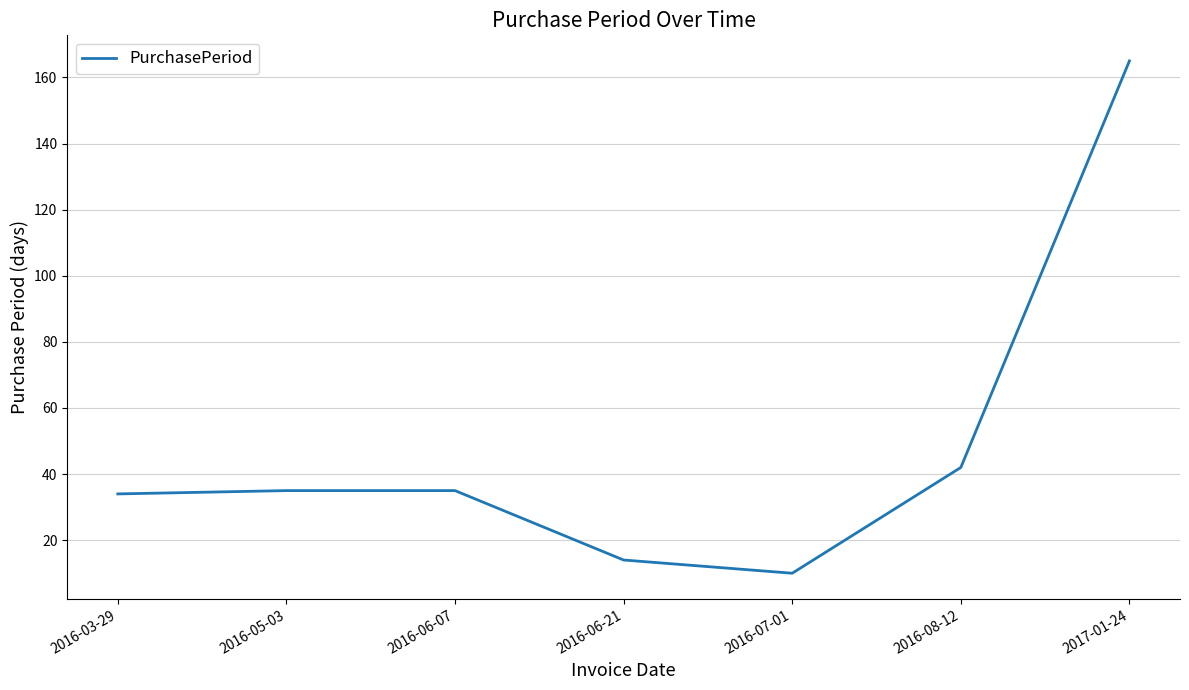

The value at 2016-05-03 is 35. True or false?

True